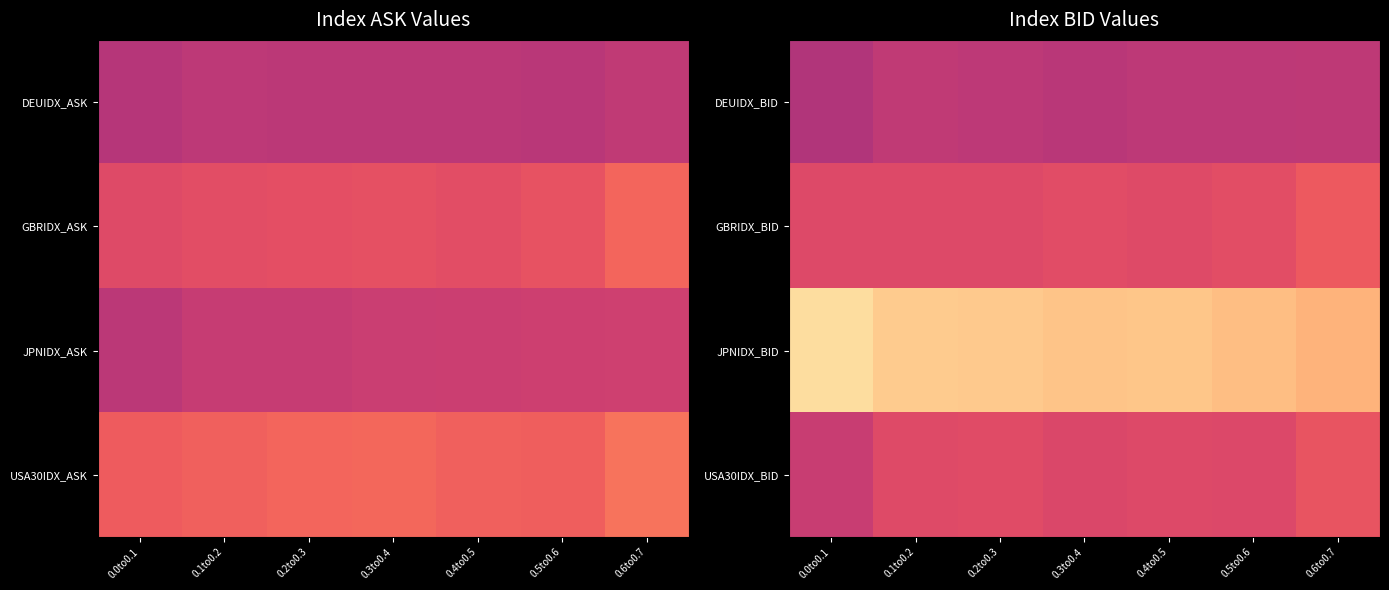

Which series has the widest spread of values?

JPNIDX_BID